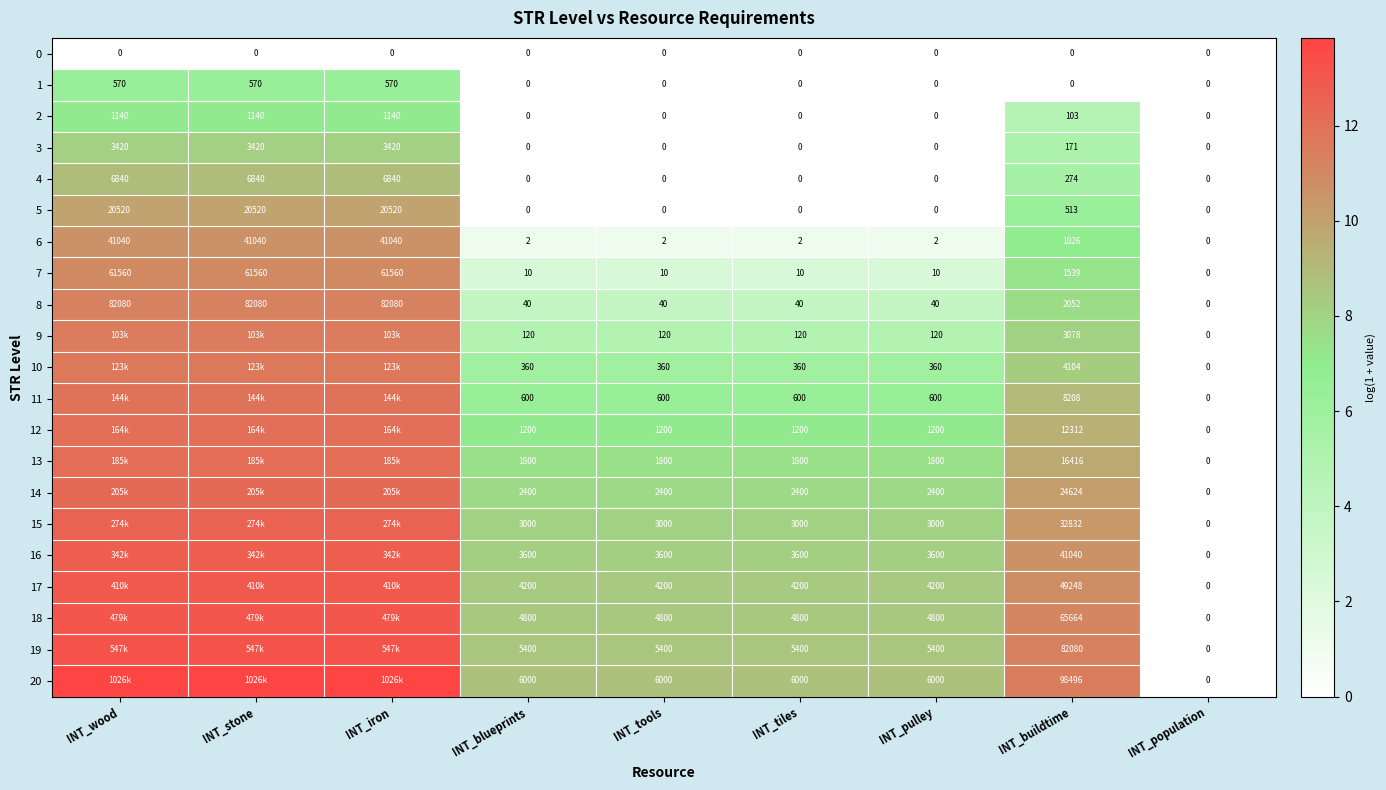

The 7 series shows 15.8 at INT_stone. True or false?

False